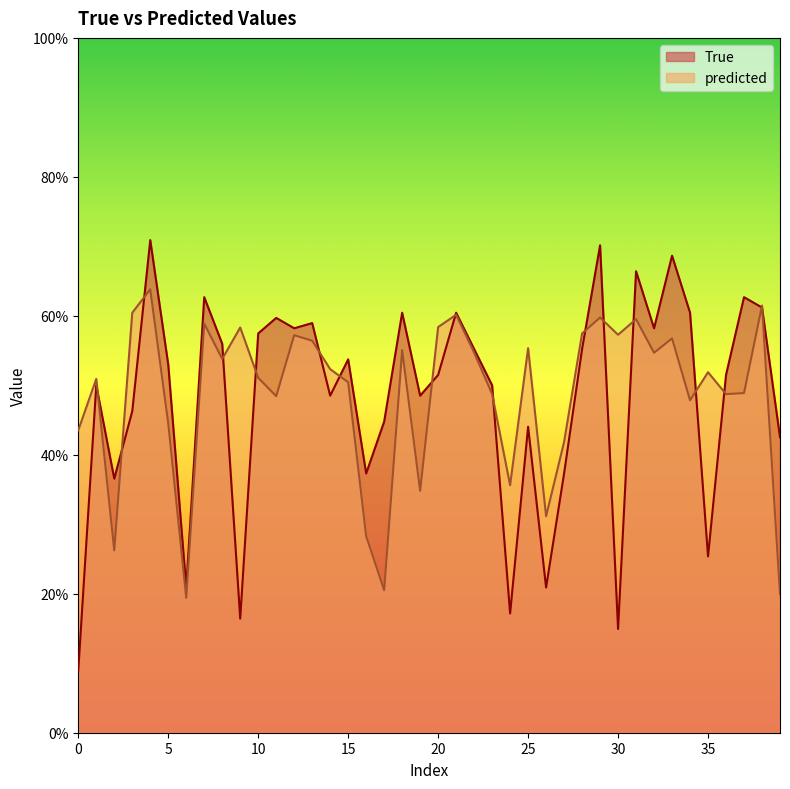

At 9, list the series in order from largest to smallest.

predicted, True